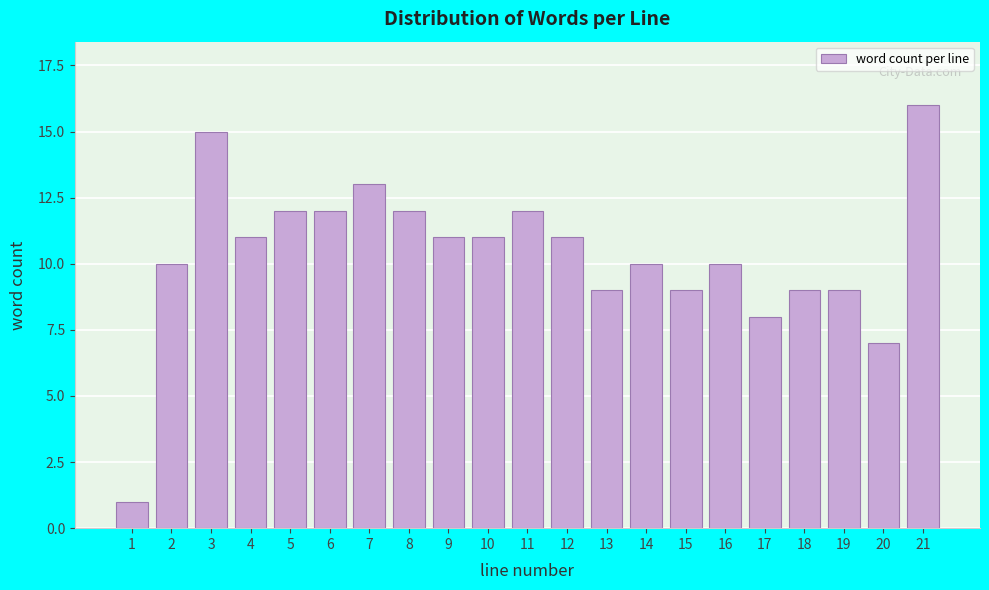

Reading right to left, list all the values displayed in this chart.

16	7	9	9	8	10	9	10	9	11	12	11	11	12	13	12	12	11	15	10	1